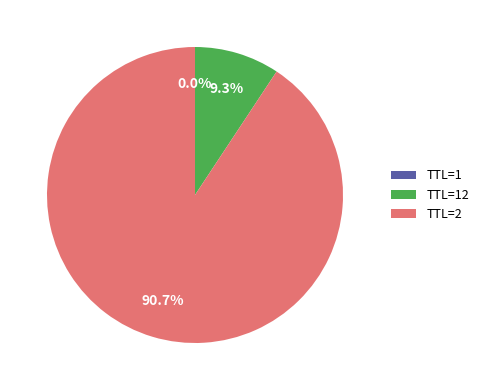

Is there a majority slice in this chart?

Yes